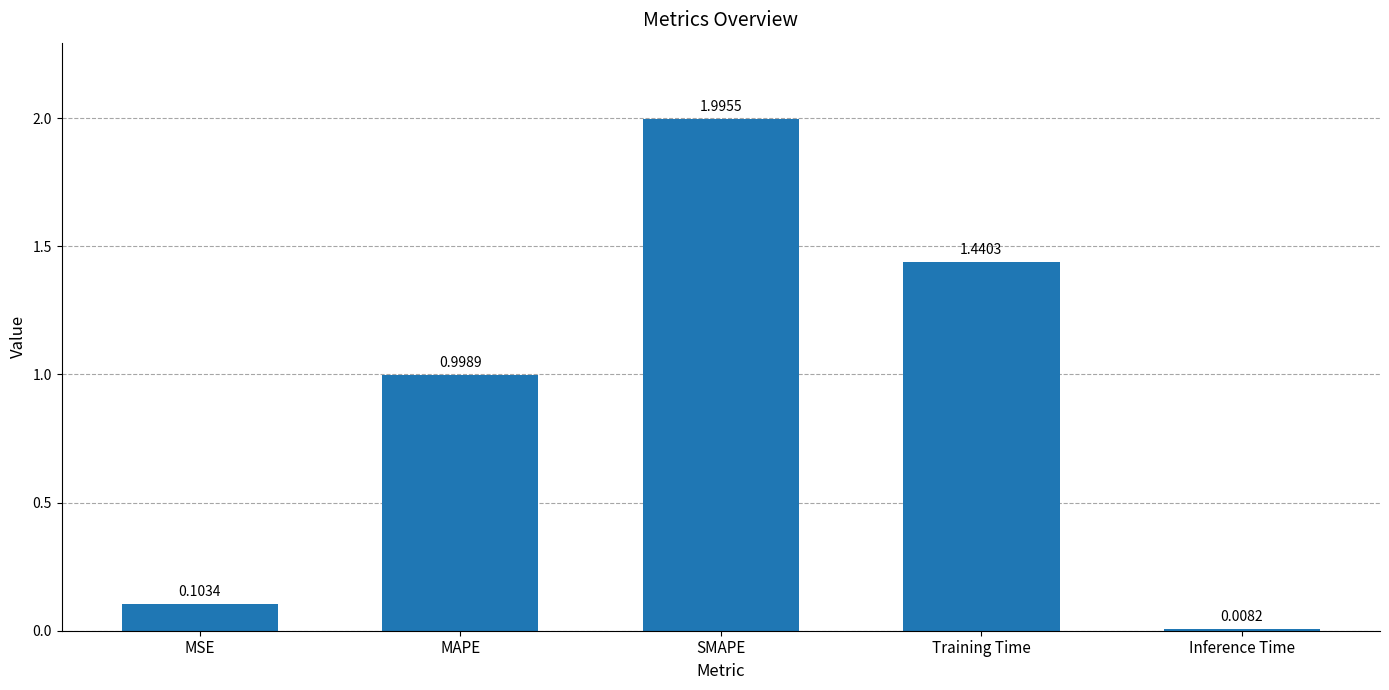

Where is the data nearest to the value 1?

MAPE